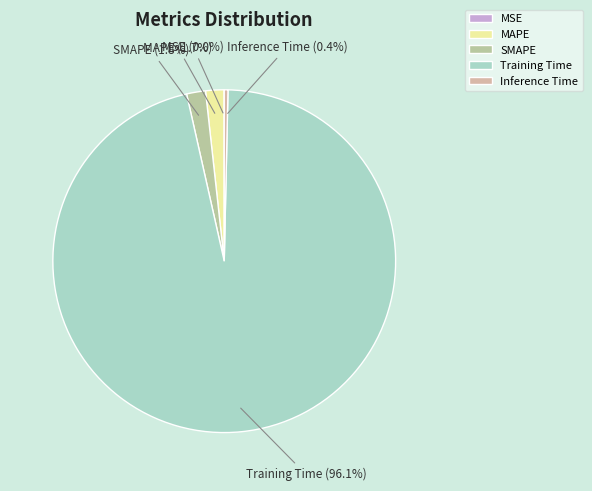

Is the sum of MAPE and Training Time greater than half?

Yes